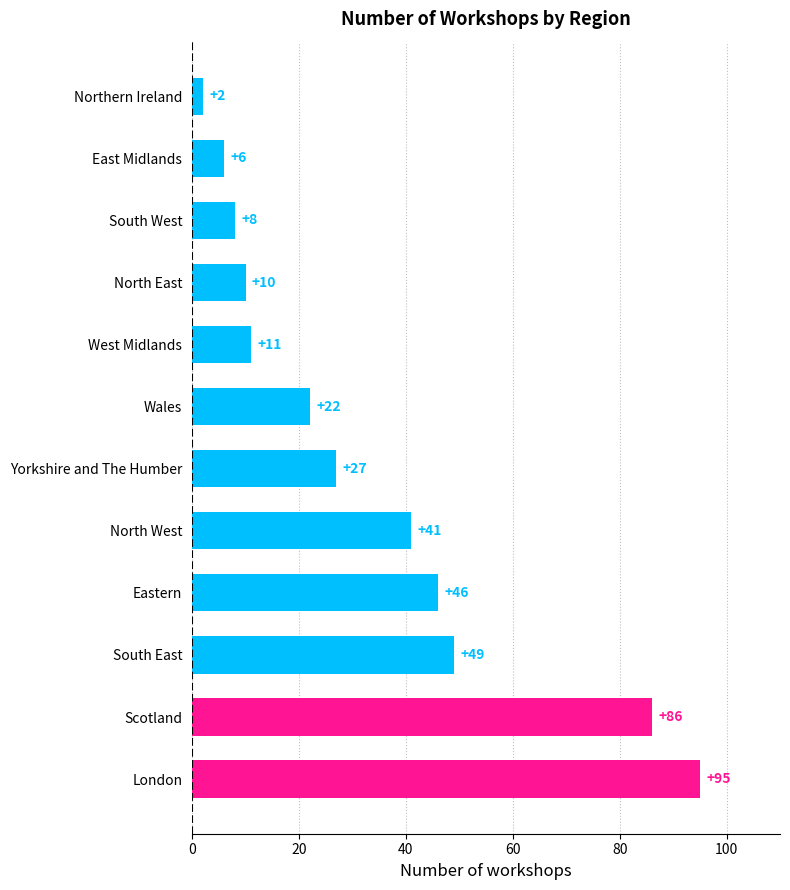

What is the ratio of the value at North West to the value at North East?

4.1